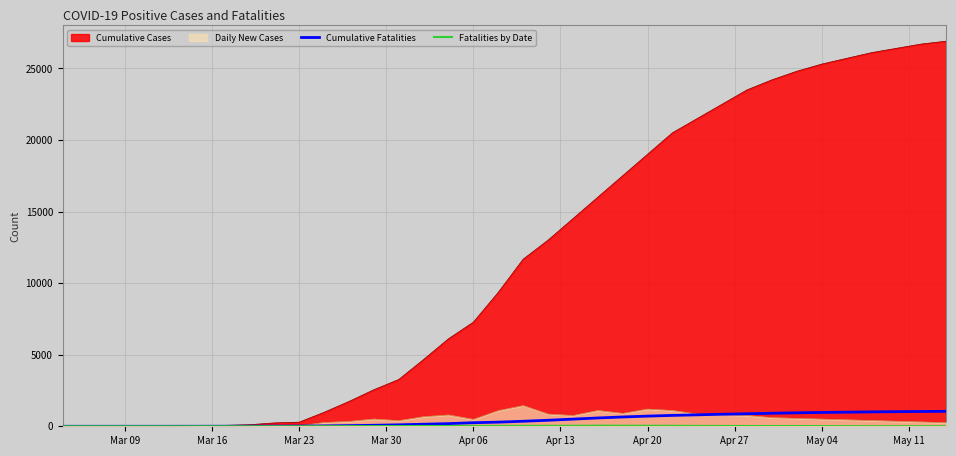

Which series has the largest total across all categories?

Cumulative Cases